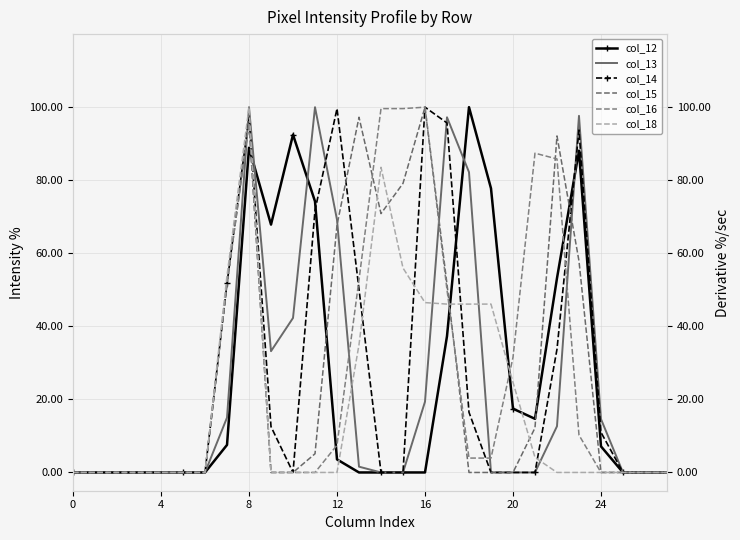

What is the difference between the maximum and second lowest values in the col_12 series?

100.0